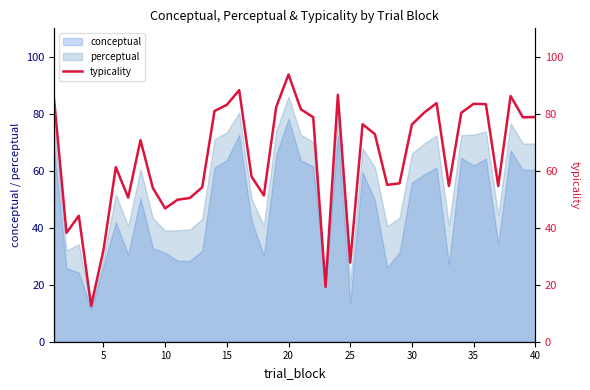

Reading right to left, what are all the values shown in this chart?

78.9	78.8	86.2	54.7	83.4	83.5	80.3	54.7	83.7	80.4	76.2	55.6	55.1	72.9	76.3	27.8	86.7	19.2	78.8	81.6	93.8	82.4	51.4	58.0	88.3	83.2	81.0	54.2	50.5	49.8	46.8	54.0	70.8	50.6	61.3	32.2	12.6	44.2	38.2	84.9